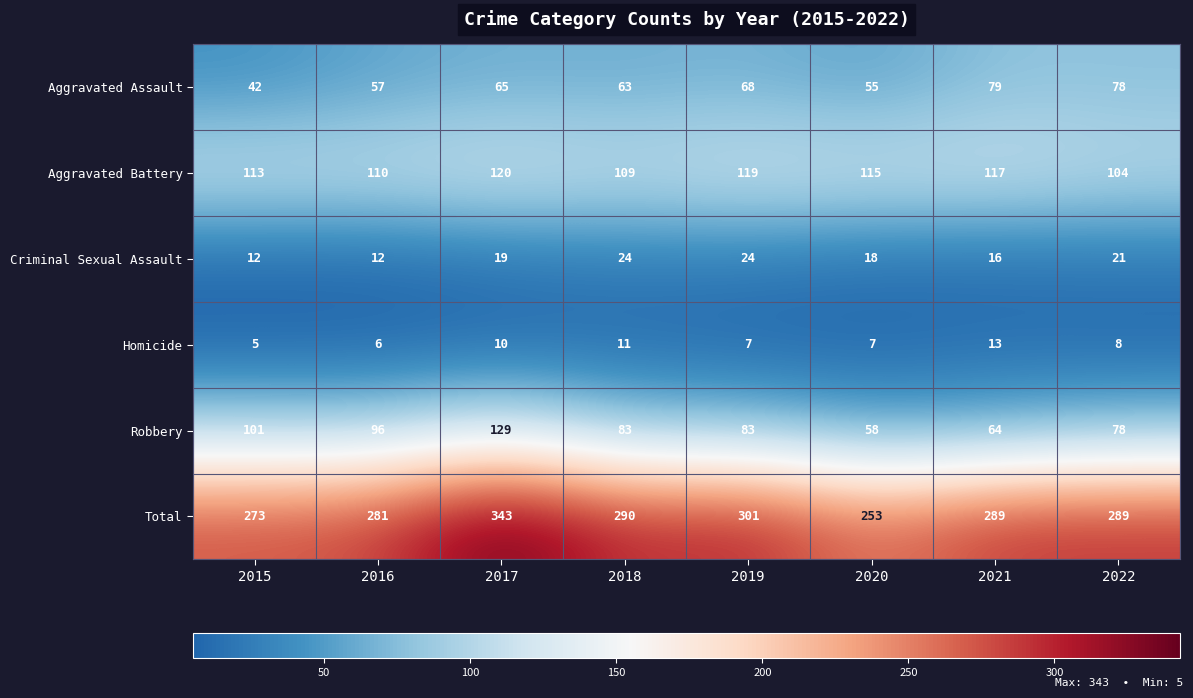

What is the difference between the maximum and minimum values in the Total series?

90